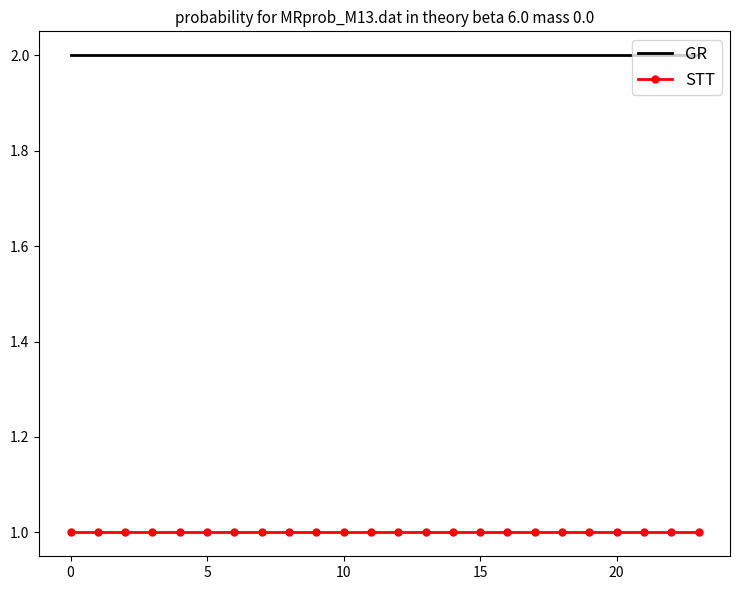

Count the number of data series in this chart.

2